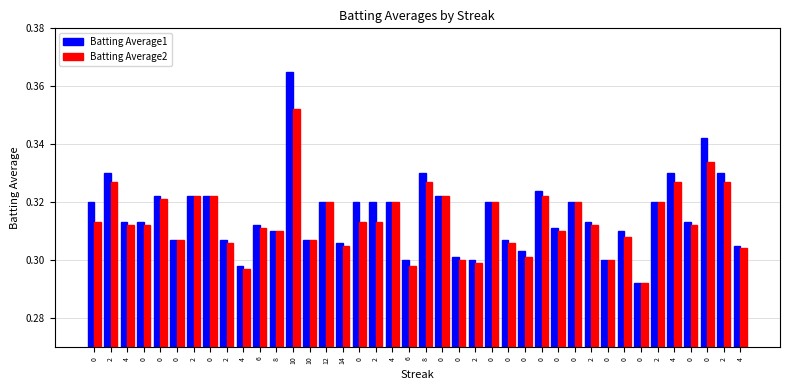

How many bars are there in total?

80